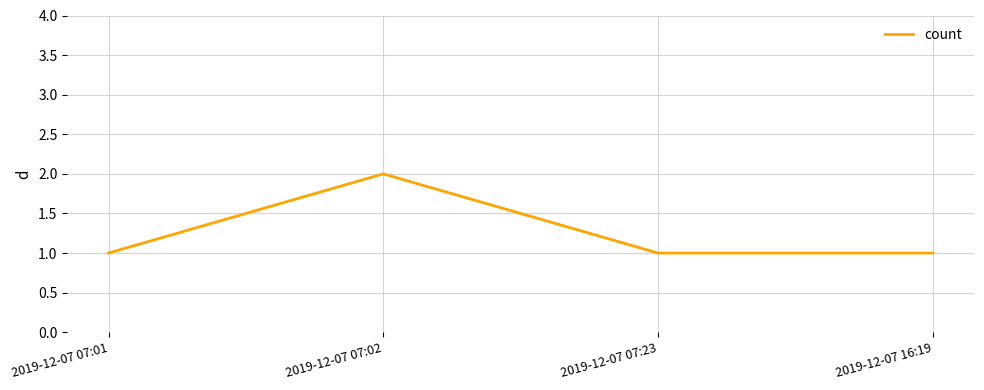

The value at 2019-12-07 07:23 is 0. True or false?

False